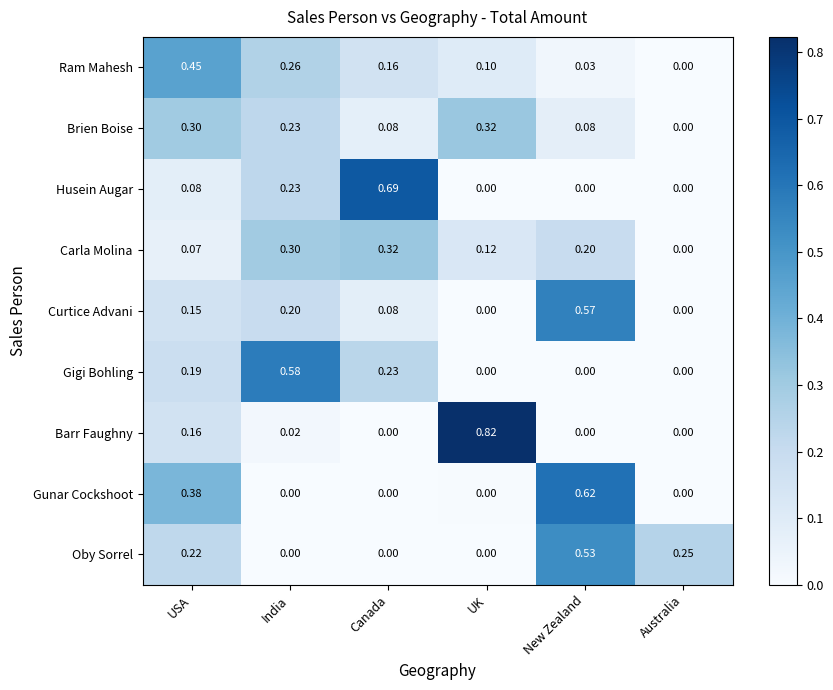

At which category is the sum across all series the highest?

New Zealand